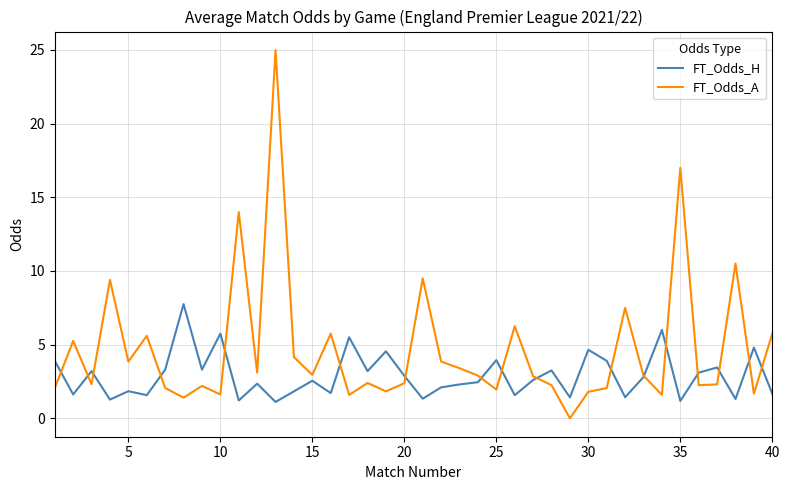

What is the average value of the FT_Odds_A series?

4.7